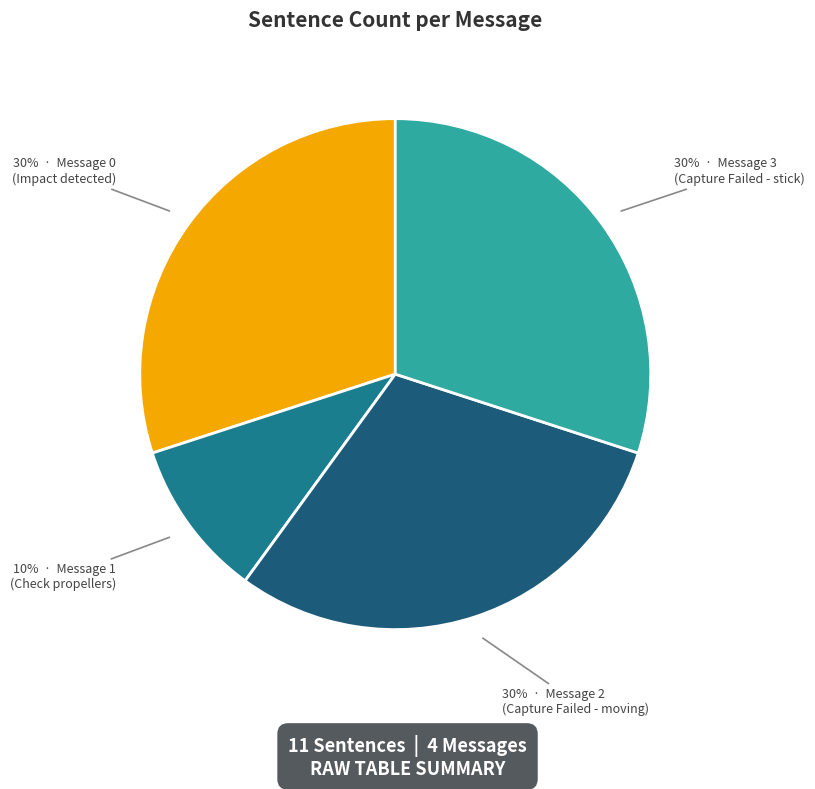

Does any single category account for the majority?

No